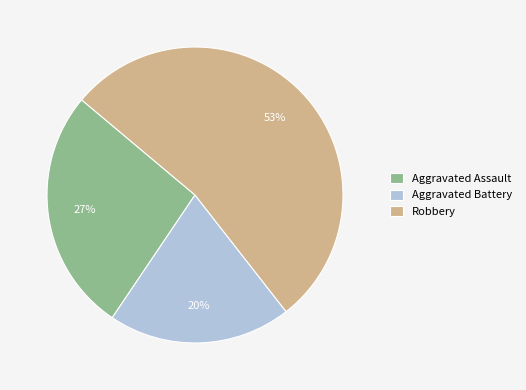

Between Aggravated Battery and Aggravated Assault, which is larger?

Aggravated Assault